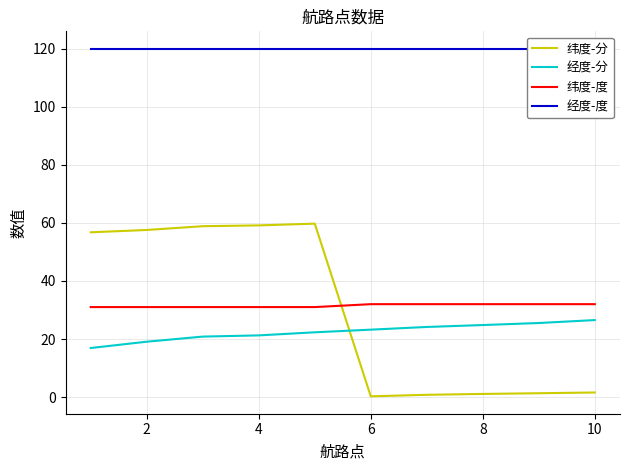

The 纬度-度 series shows 17.6 at 6. True or false?

False